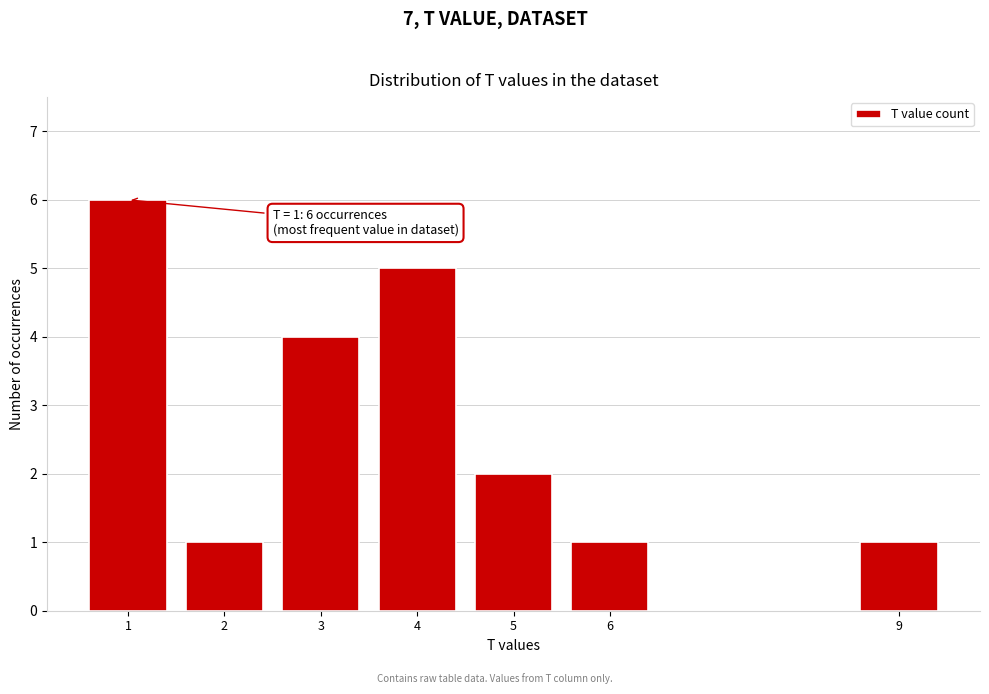

Reading right to left, extract all data points from this chart.

1	1	2	5	4	1	6